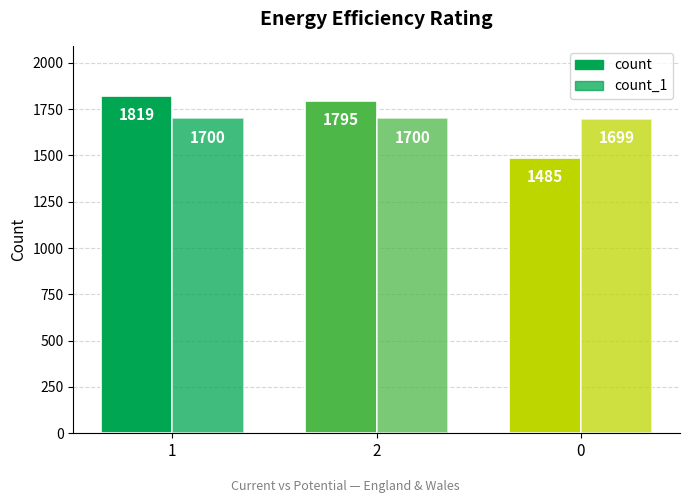

How many bars are there in total?

6